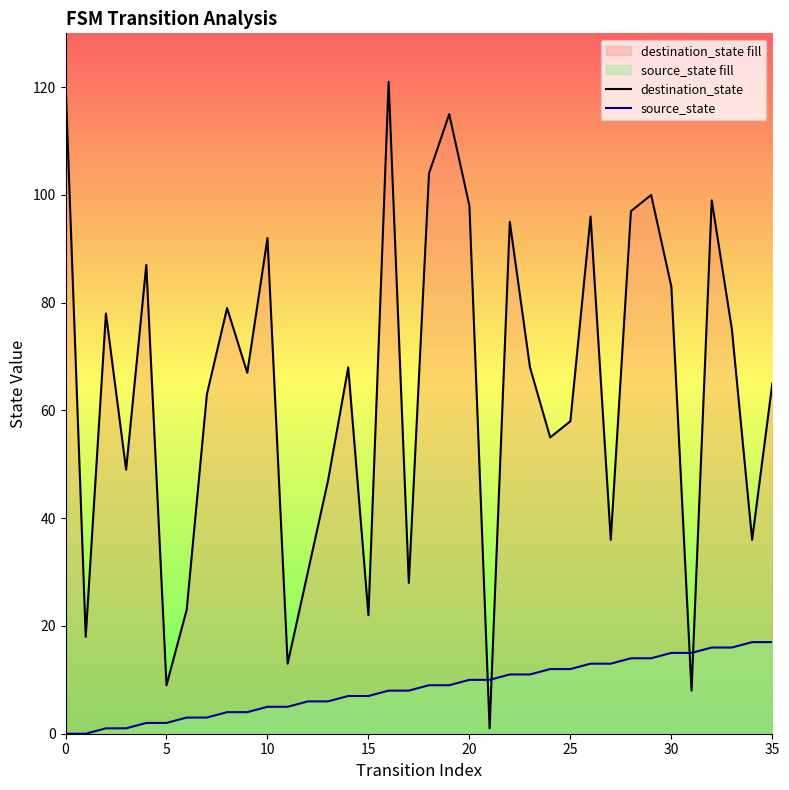

How many data points does each series have?

36